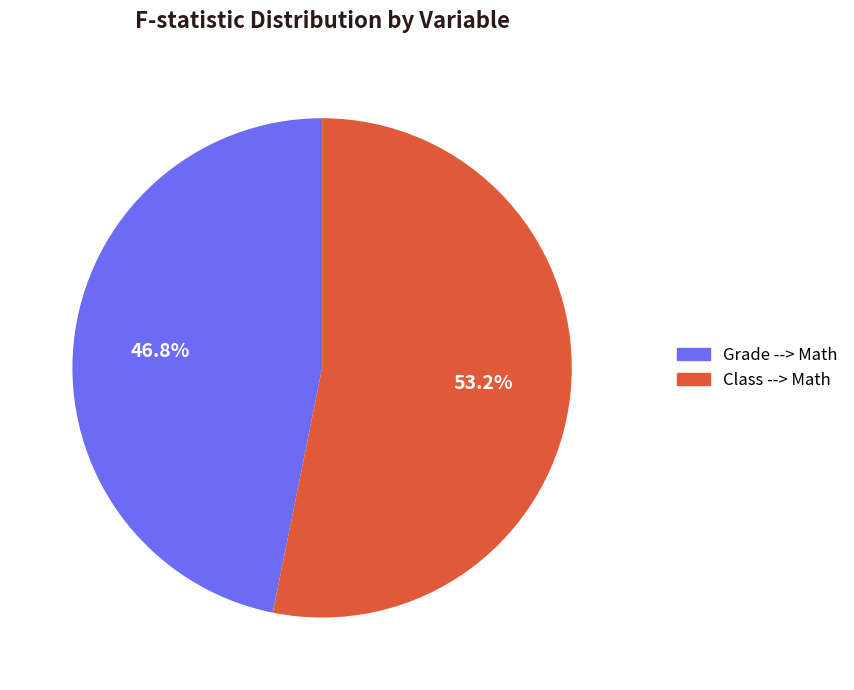

Approximately how many times larger is the value at Class --> Math compared to Grade --> Math?

1.1